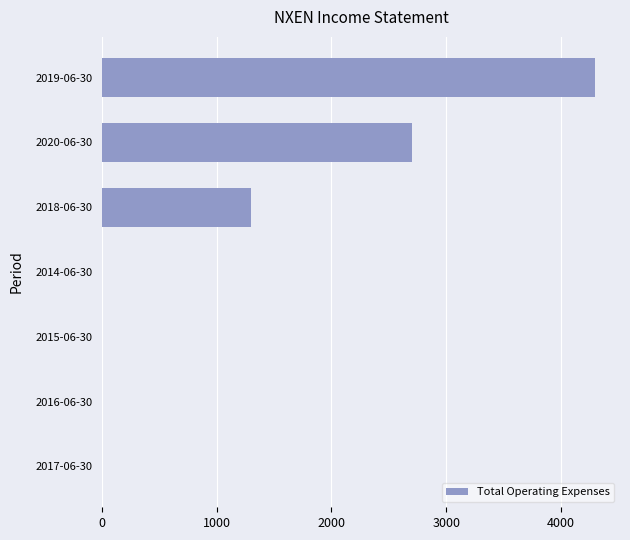

What is the greatest value displayed?

4300